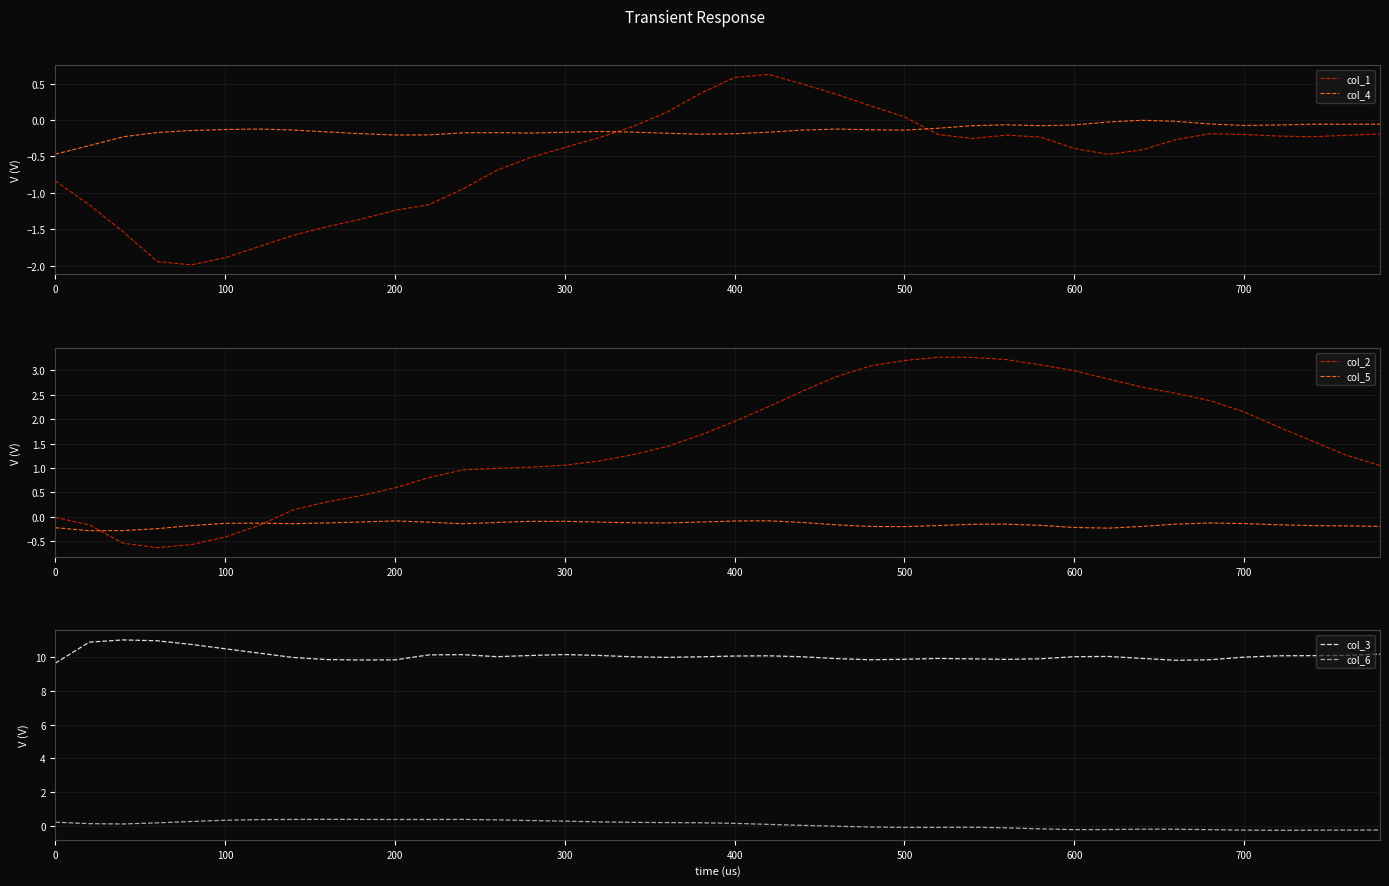

What is the highest value of the col_3 series?

11.0